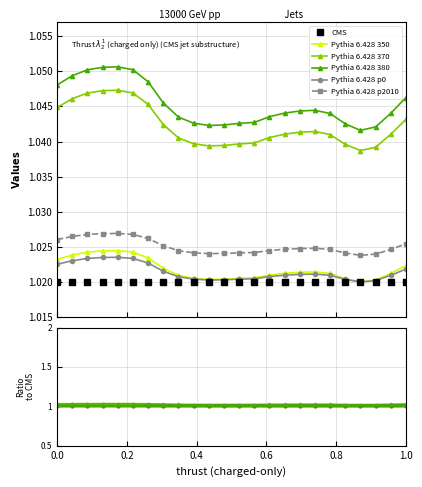

The Pythia 6.428 p0 series shows 1.0 at 0.8. True or false?

True